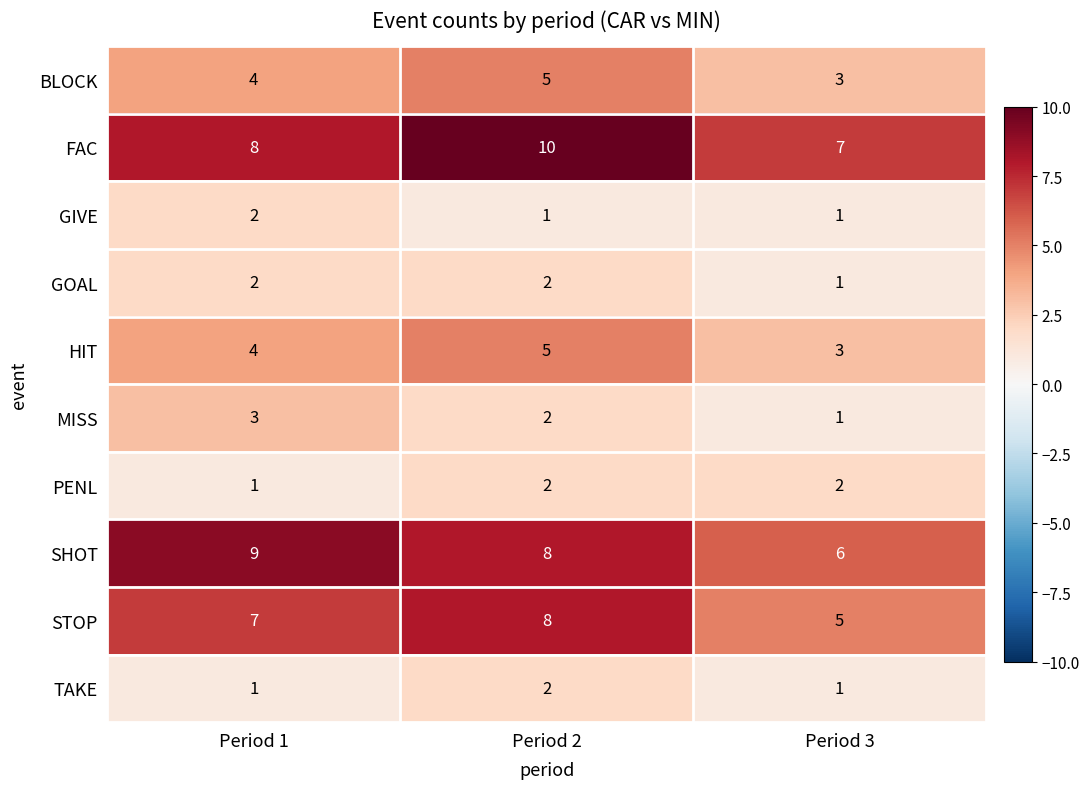

Between Period 1 and Period 3, which series saw the biggest shift?

SHOT